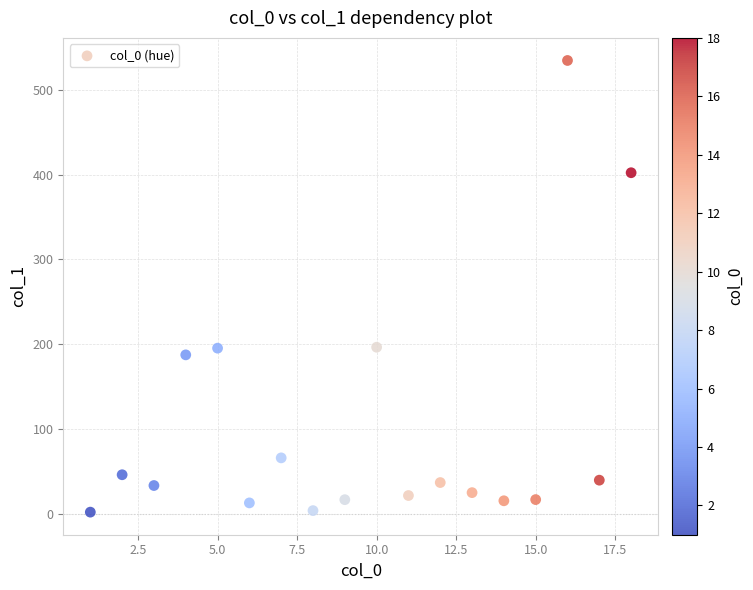

What is the range of Y values (max minus min)?

532.7